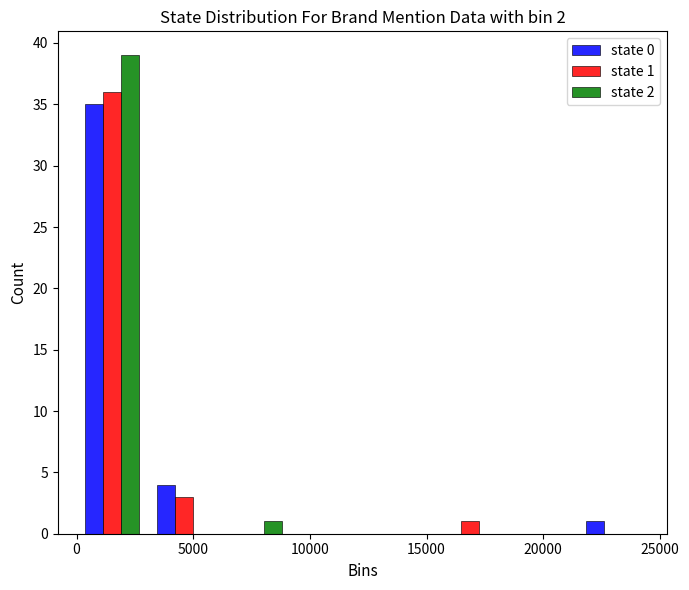

In the state 0 series, which range on the x-axis has the tallest bar?

0 to 3000